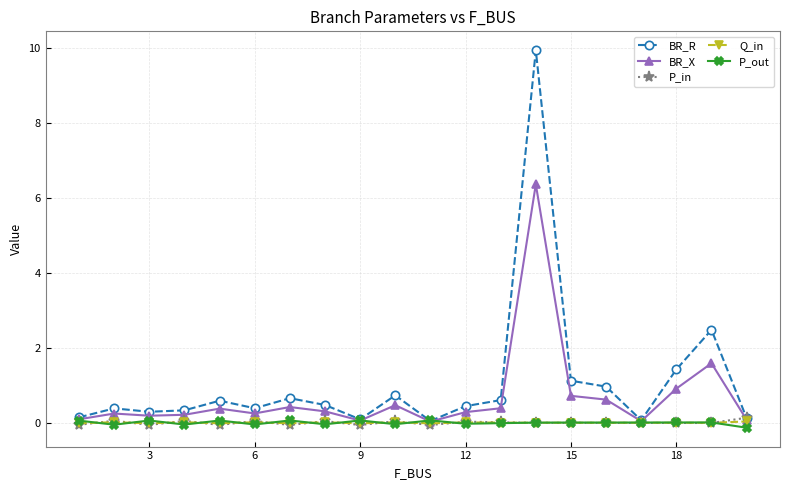

Does the chart have visible grid lines?

Yes